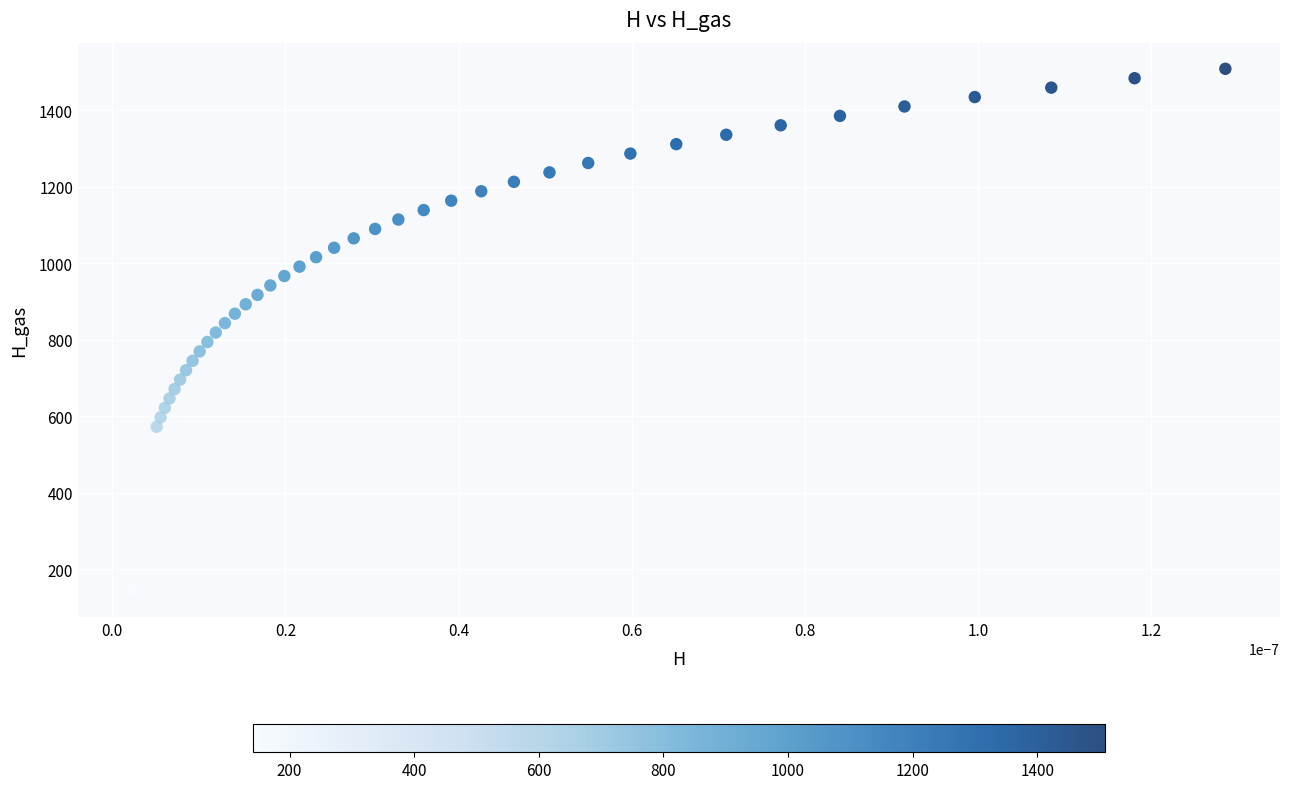

What is the range of Y values (max minus min)?

1366.5